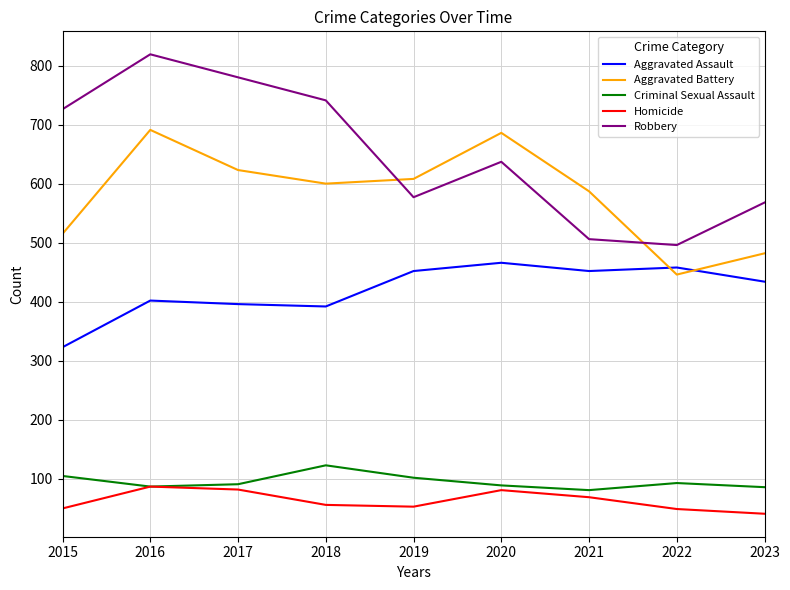

True or false: Aggravated Battery has more than 2 interior local peaks.

False